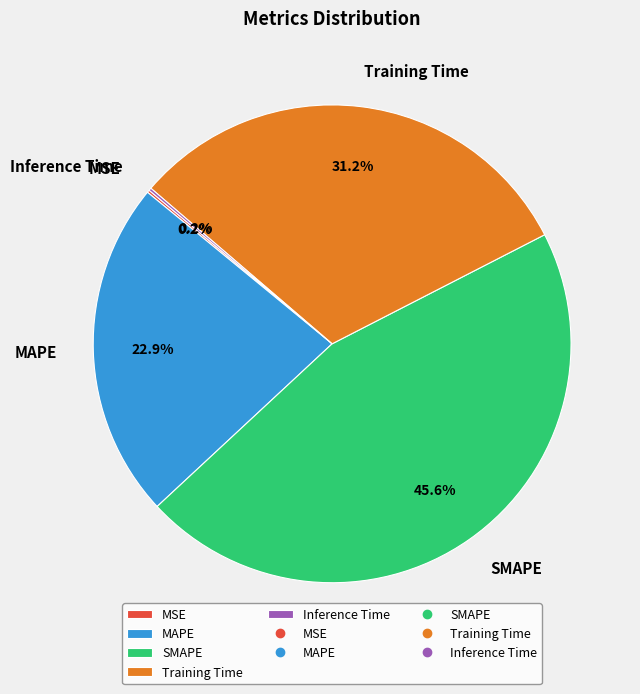

Which category has the biggest portion of the pie?

SMAPE